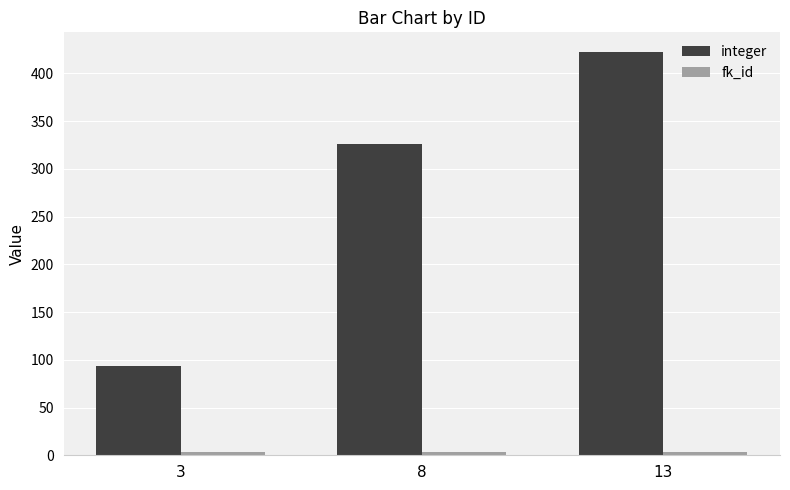

The value of integer at 3 is 164. True or false?

False